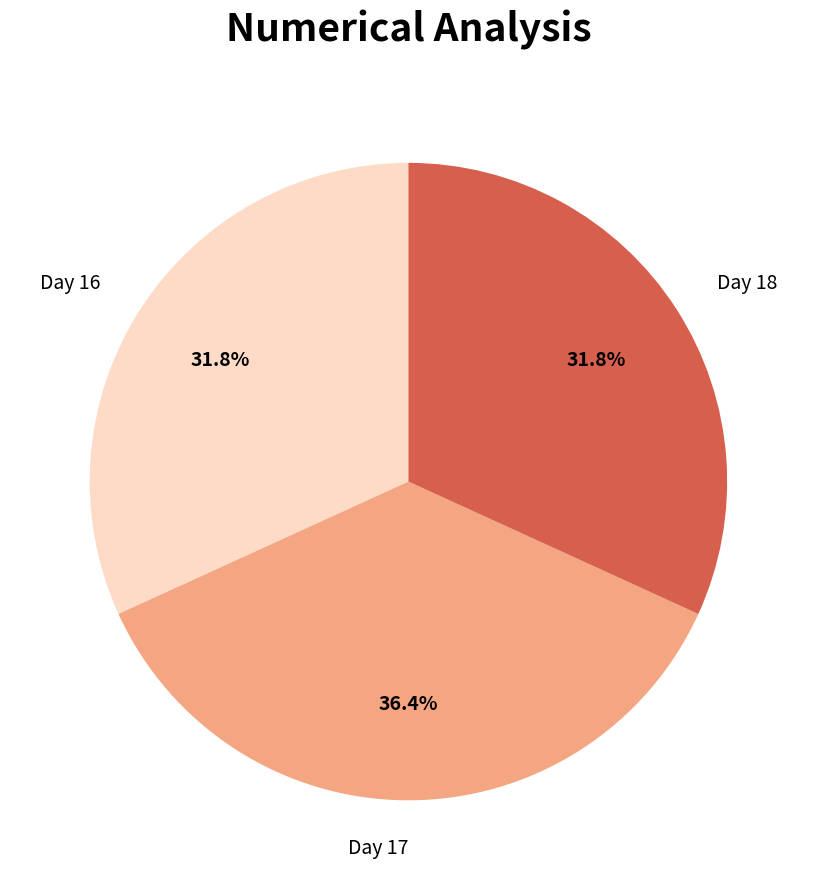

Approximately how many times larger is the value at Day 17 compared to Day 16?

1.1